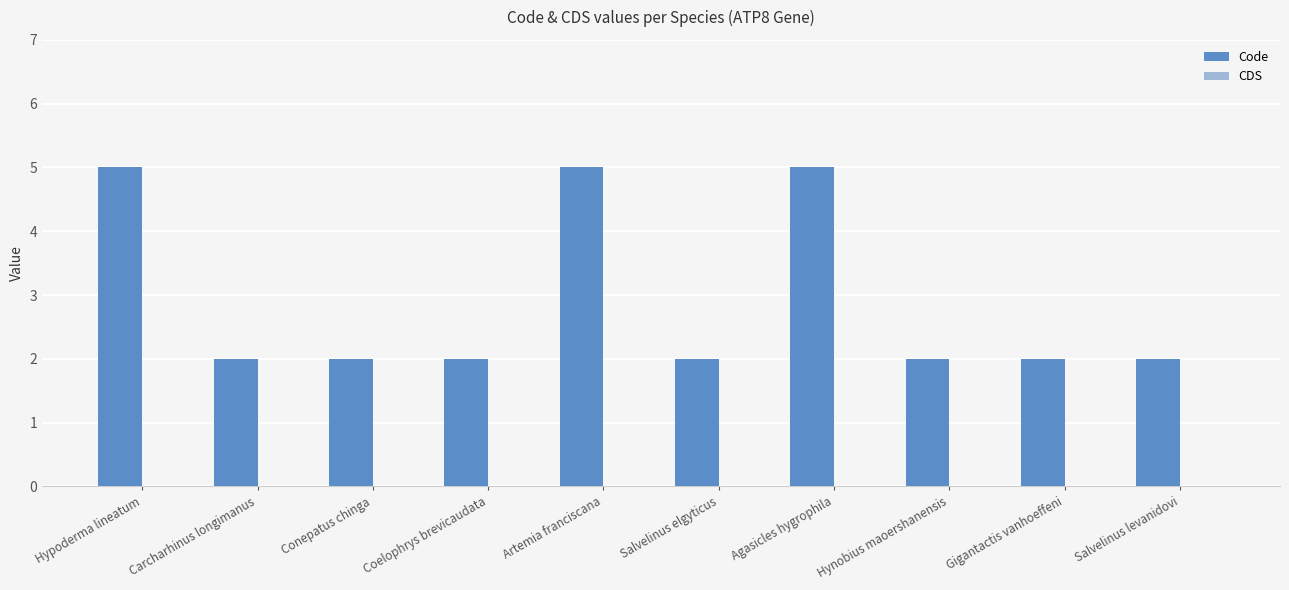

What is the greatest value displayed?

5